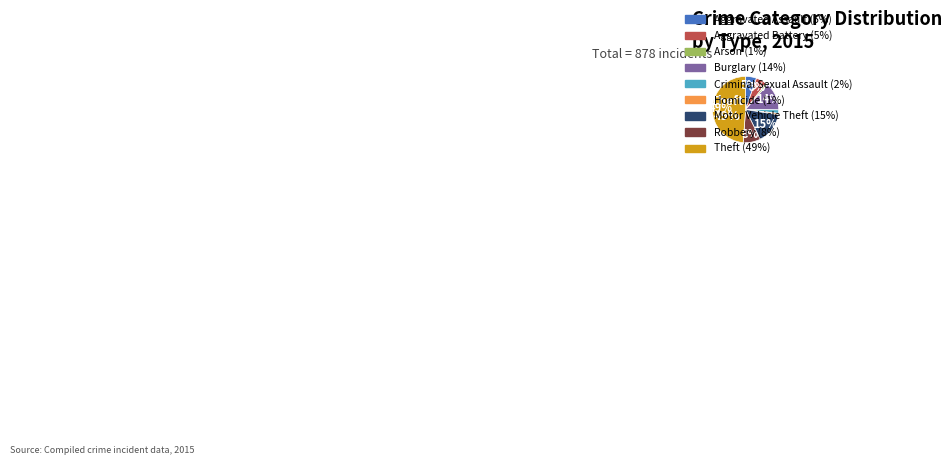

To the nearest percent, what is the average slice percentage?

11%